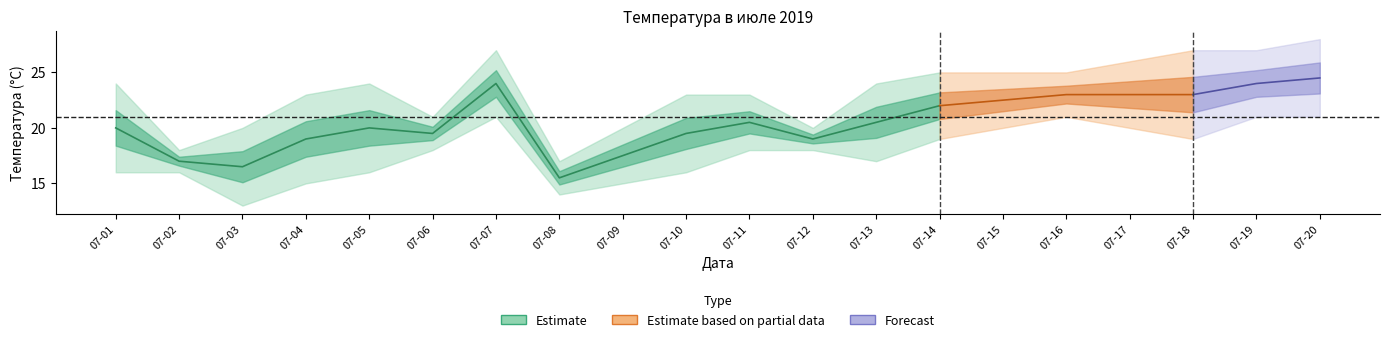

Reading left to right, transcribe all the data shown in this chart.

Температура день: 2019-07-01=24	2019-07-02=18	2019-07-03=20	2019-07-04=23	2019-07-05=24	2019-07-06=21	2019-07-07=27	2019-07-08=17	2019-07-09=20	2019-07-10=23	2019-07-11=23	2019-07-12=20	2019-07-13=24	2019-07-14=25	2019-07-15=25	2019-07-16=25	2019-07-17=26	2019-07-18=27	2019-07-19=27	2019-07-20=28
Температура вечер: 2019-07-01=16	2019-07-02=16	2019-07-03=13	2019-07-04=15	2019-07-05=16	2019-07-06=18	2019-07-07=21	2019-07-08=14	2019-07-09=15	2019-07-10=16	2019-07-11=18	2019-07-12=18	2019-07-13=17	2019-07-14=19	2019-07-15=20	2019-07-16=21	2019-07-17=20	2019-07-18=19	2019-07-19=21	2019-07-20=21